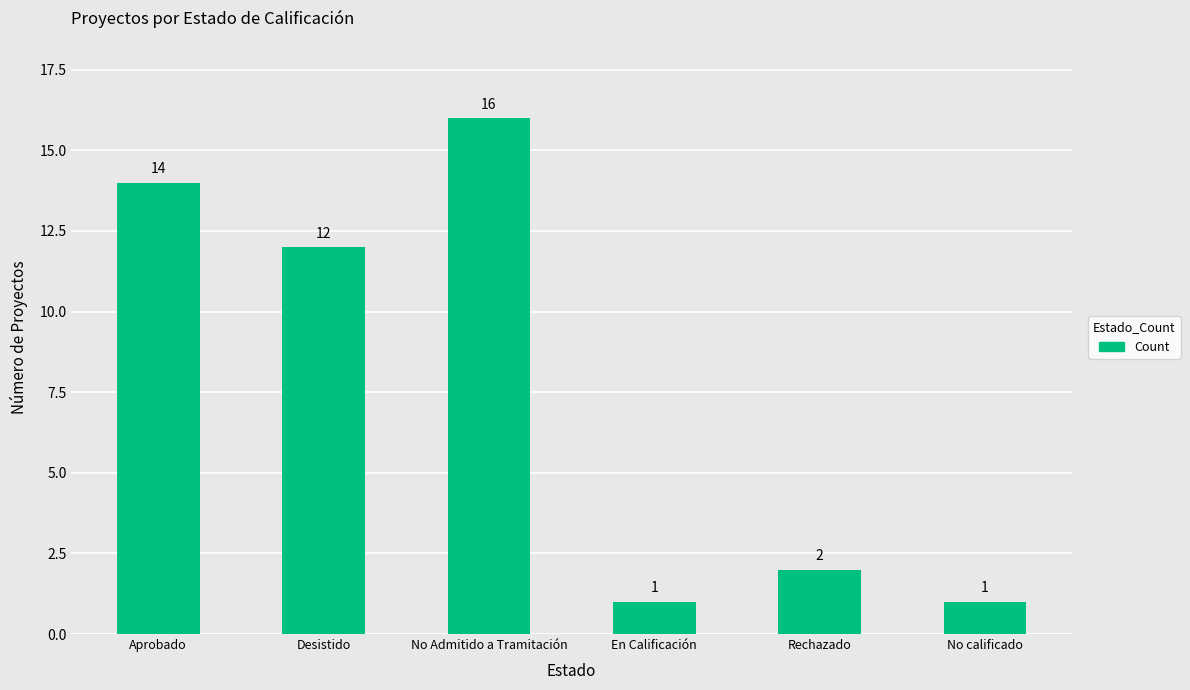

What is the difference between the second highest and second lowest values?

13